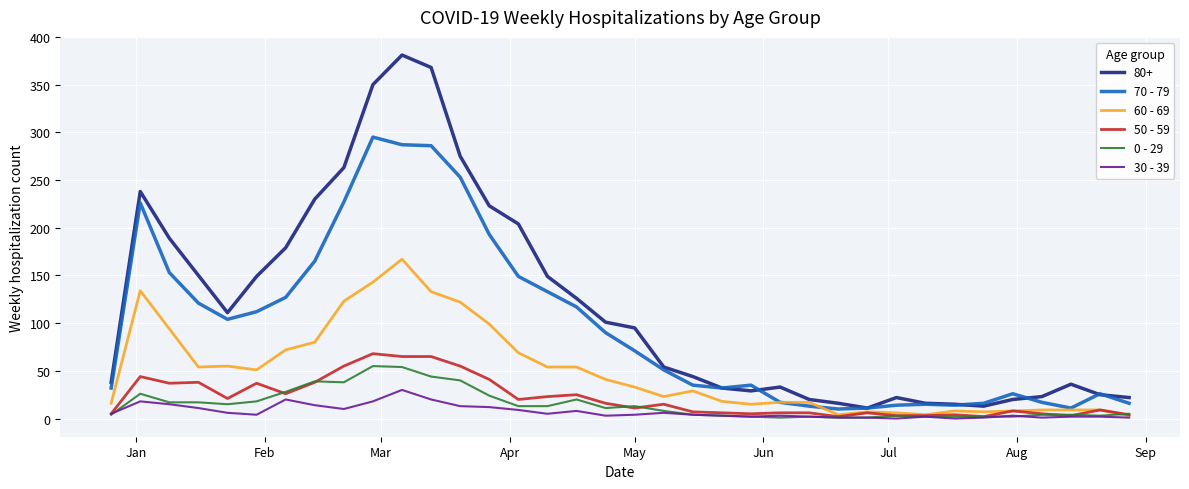

What is the maximum value shown in the chart?

381